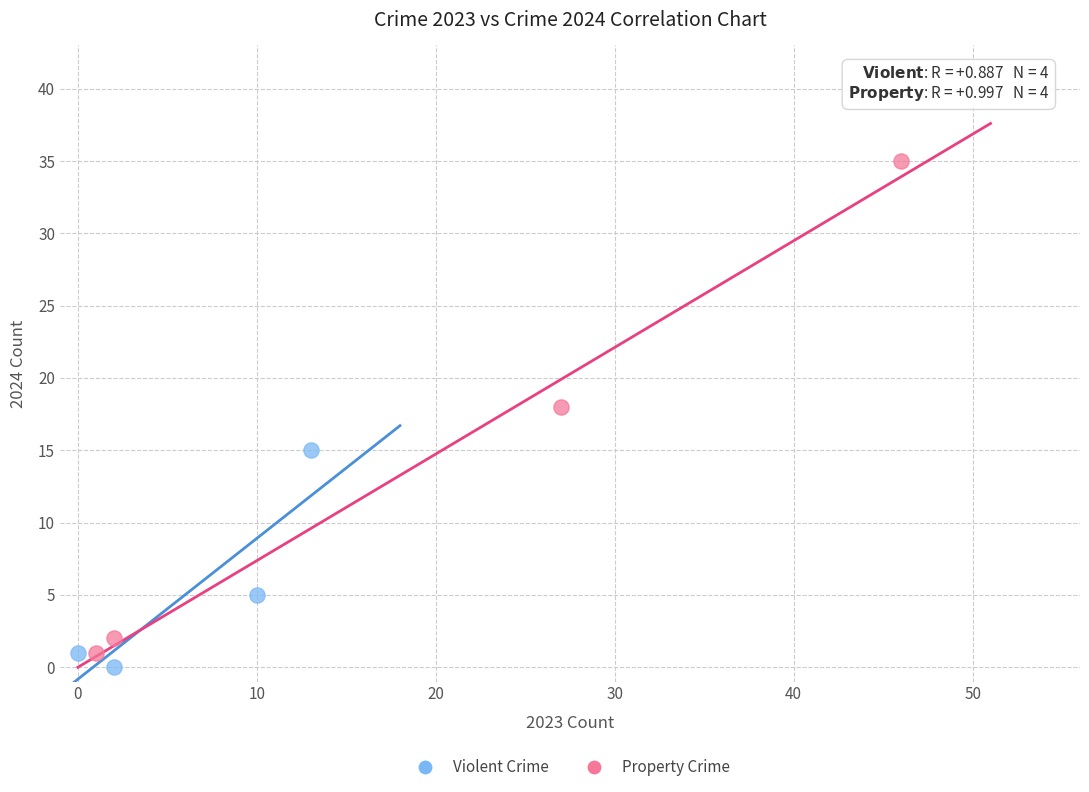

Which series contains the highest Y value?

Property Crime